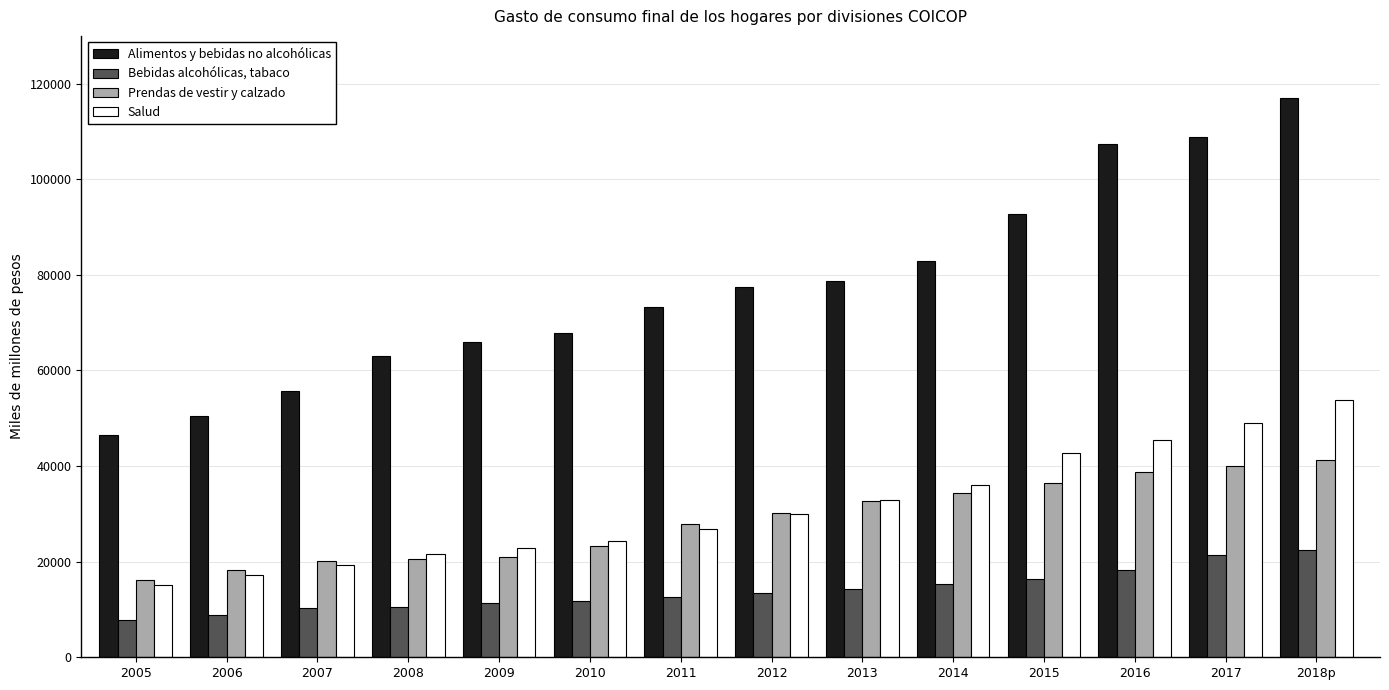

What is the sum of the Salud values at 2006 and 2005?

32228